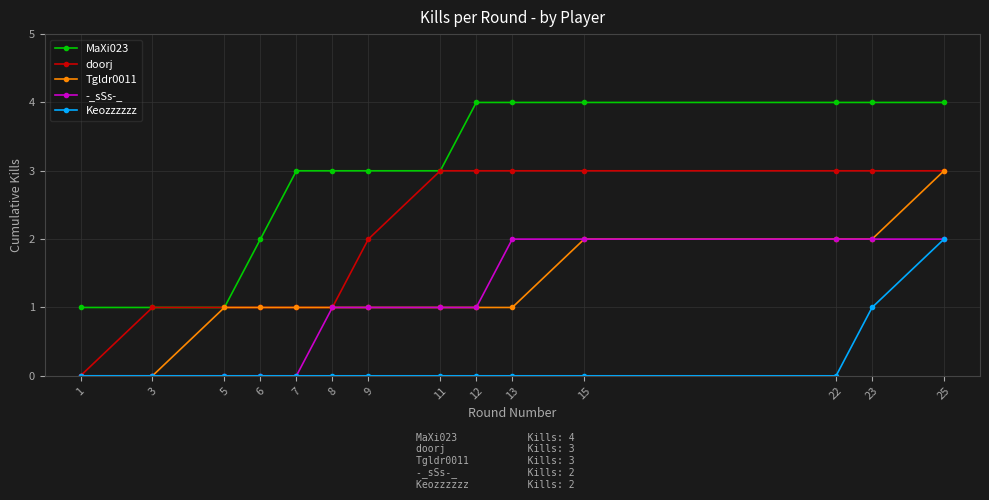

What is the sum of the MaXi023 values at 7 and 25?

7